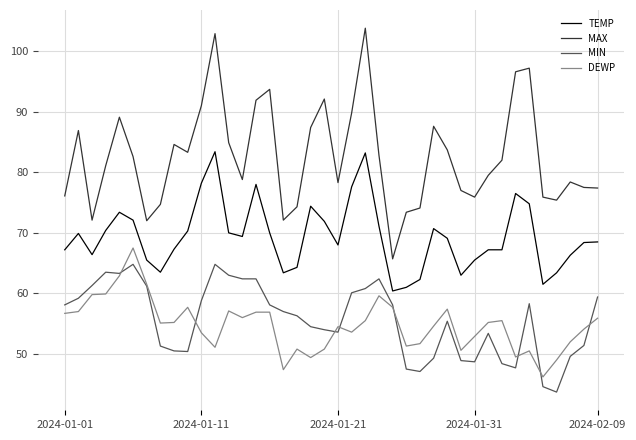

What is the highest value of the DEWP series?

67.5